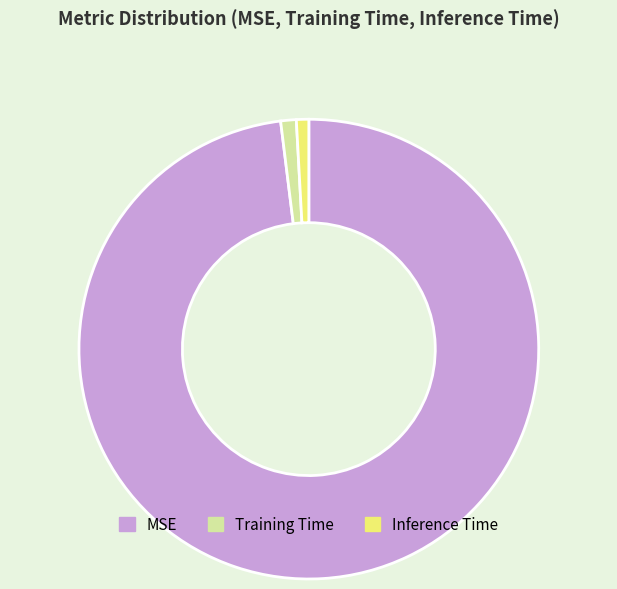

What is the largest slice in the pie chart?

MSE